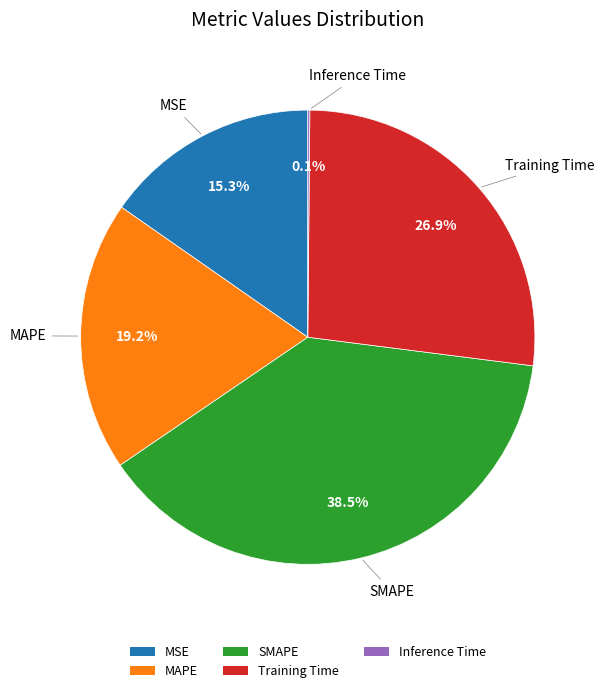

Is MSE the majority of the pie?

No